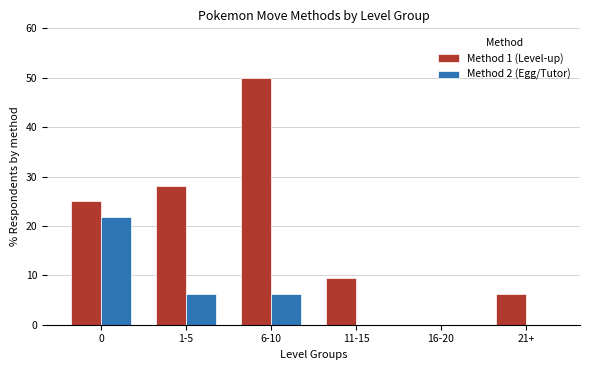

Reading left to right, extract all data points from this chart.

Method 1 (Level-up): 0=25.0	1-5=28.1	6-10=50.0	11-15=9.4	16-20=0.0	21+=6.2
Method 2 (Egg/Tutor): 0=21.9	1-5=6.2	6-10=6.2	11-15=0.0	16-20=0.0	21+=0.0